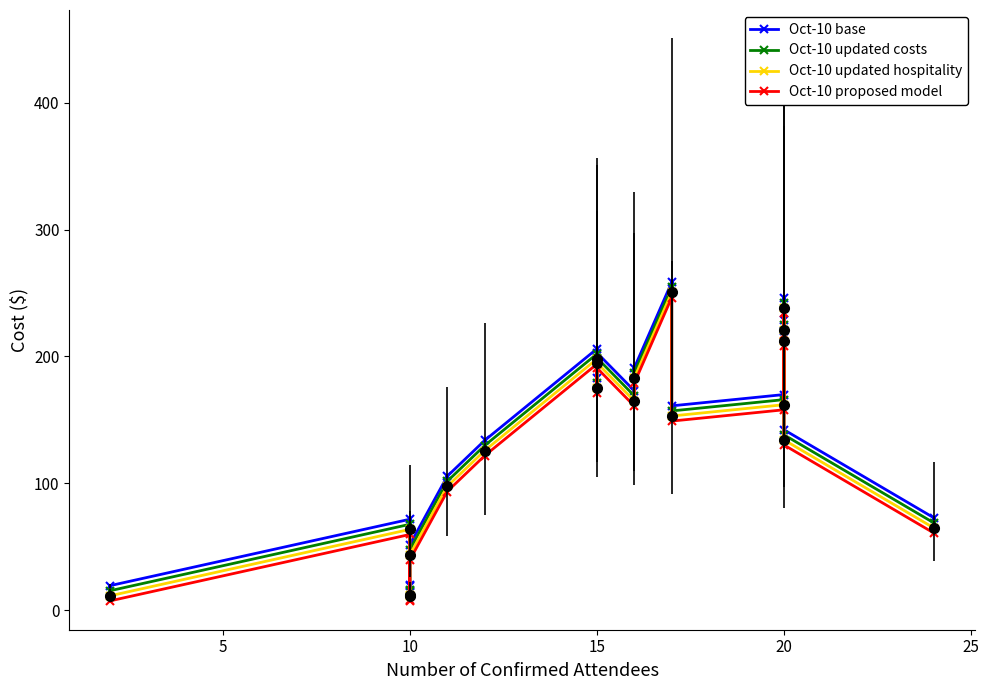

How many values in the Oct-10 proposed model series exceed 158?

9